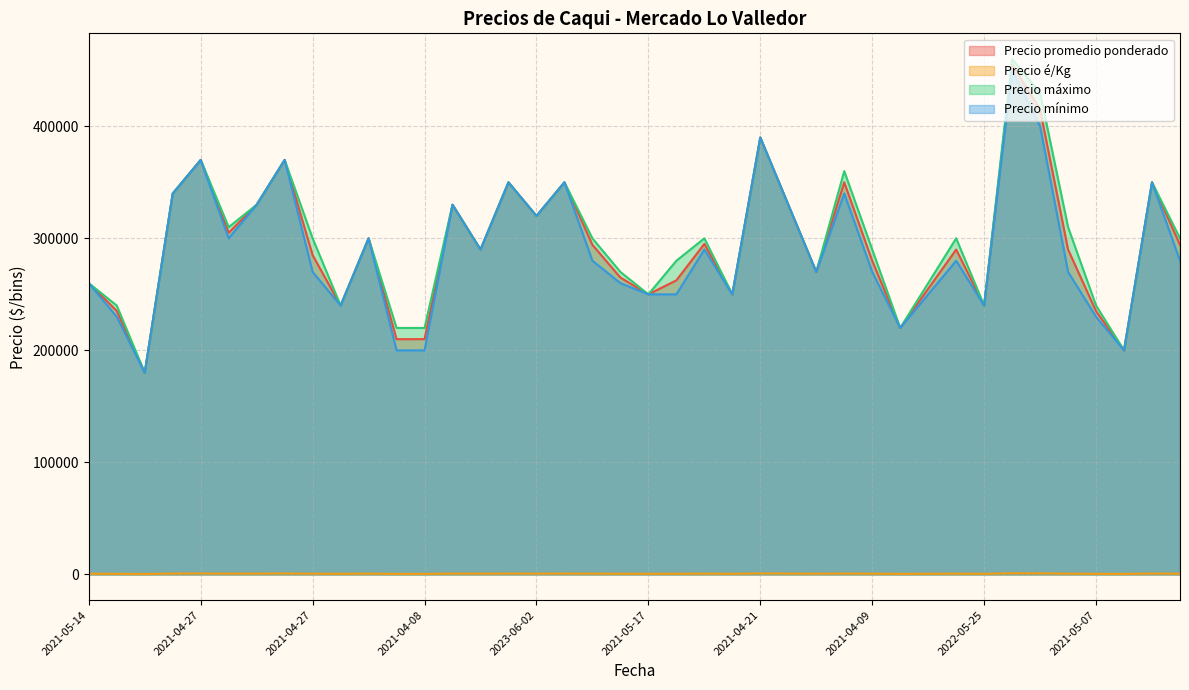

What is the label of the 25th point from the left?

2021-04-21